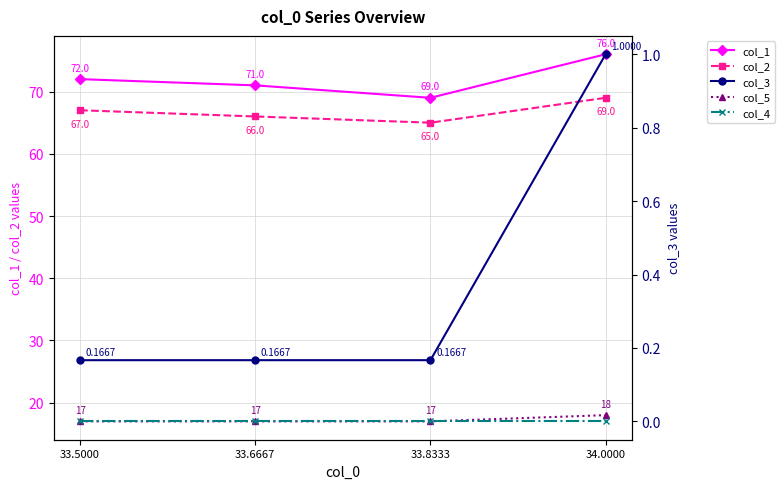

Which category has the lowest value in the col_5 series?

33.5000